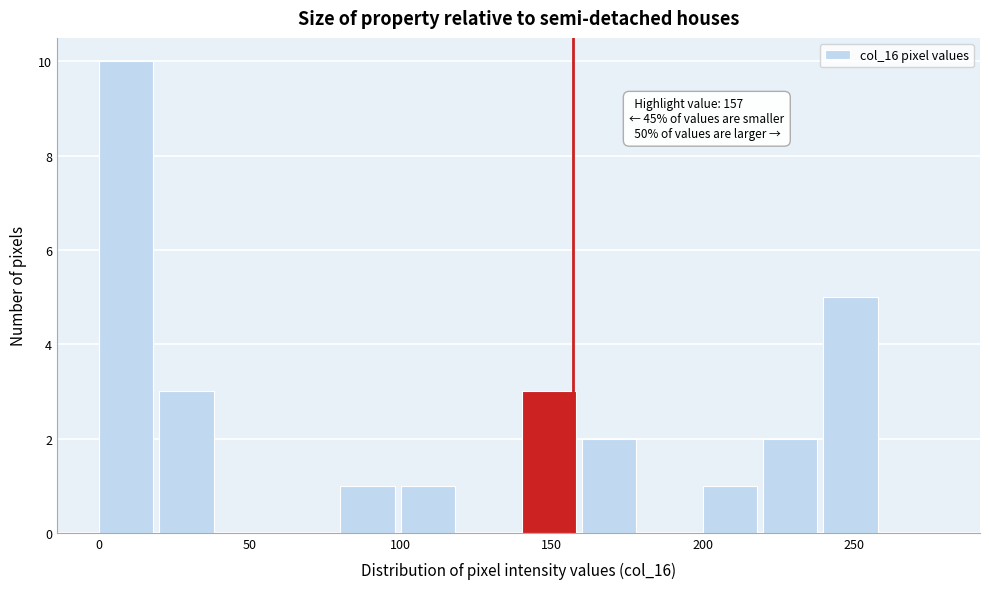

Which range on the x-axis has the tallest bar?

0 to 20